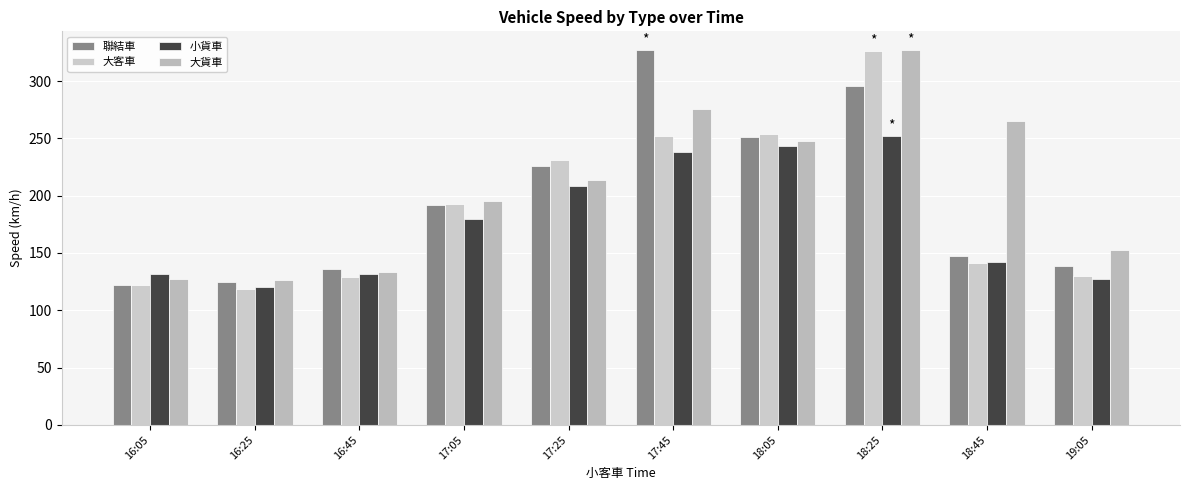

What is the maximum value for 小貨車?

252